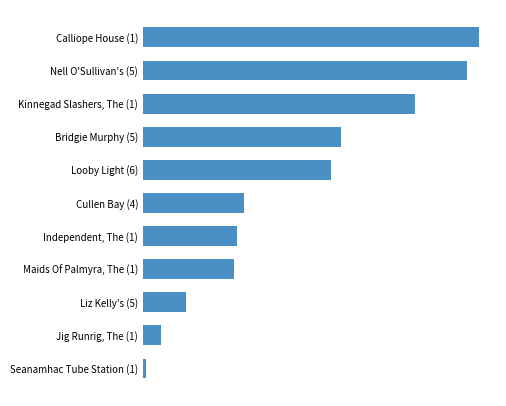

Does the chart contain any negative values?

No